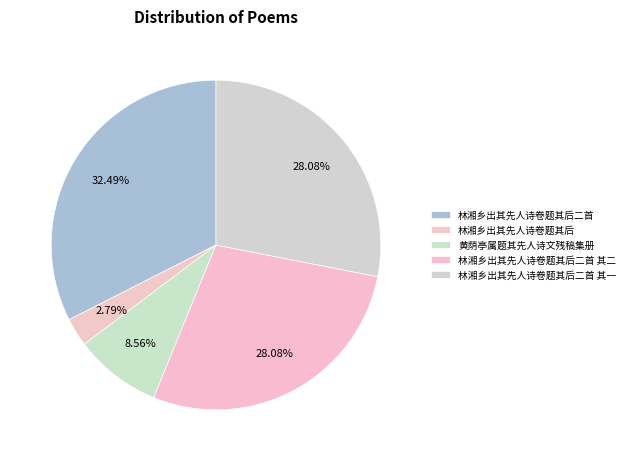

How many segments does this pie chart have?

5